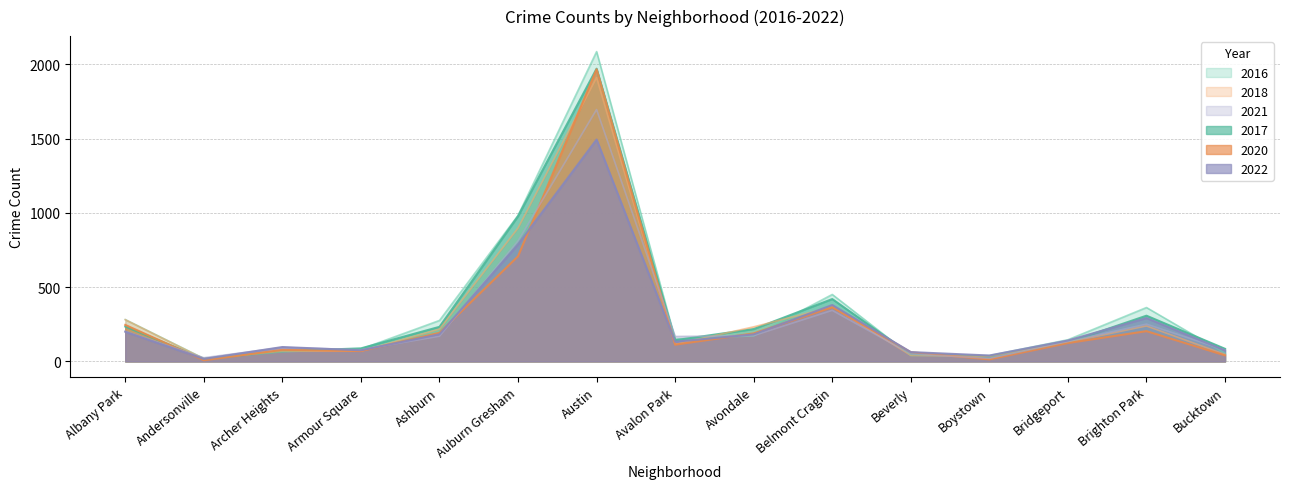

What is the total value across all series at Boystown?

181